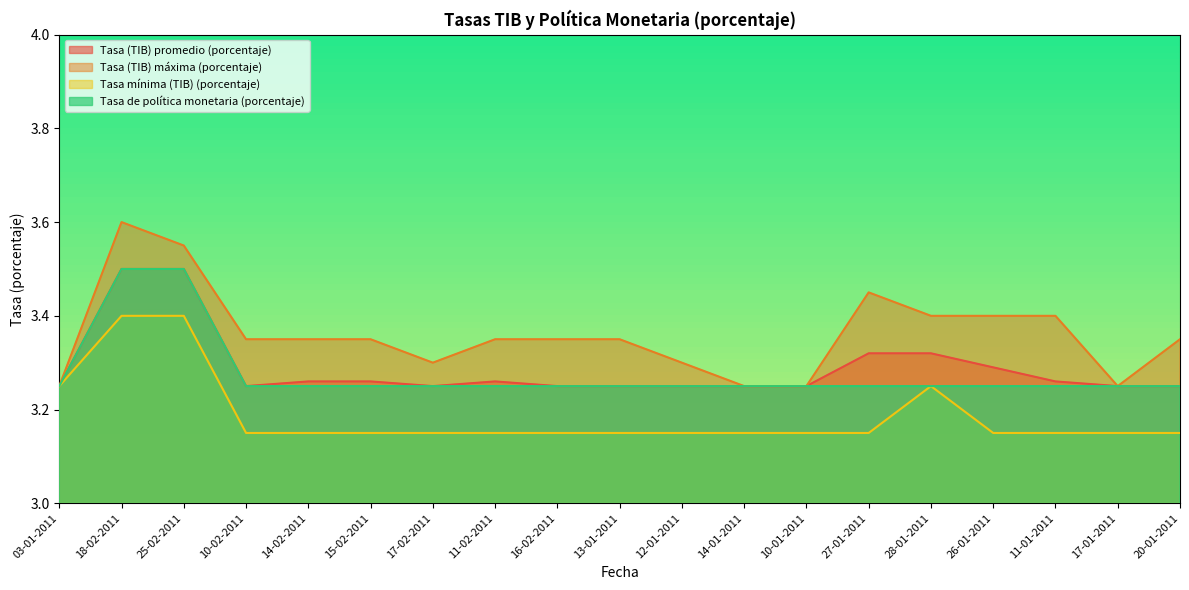

Is it true that Tasa (TIB) promedio (porcentaje) equals 2.1 at 20-01-2011?

False